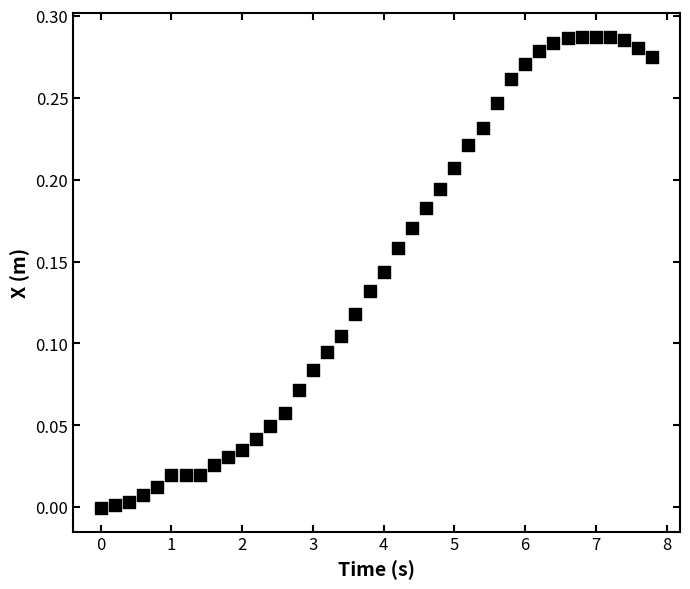

What is the range of X values (max minus min)?

7.8